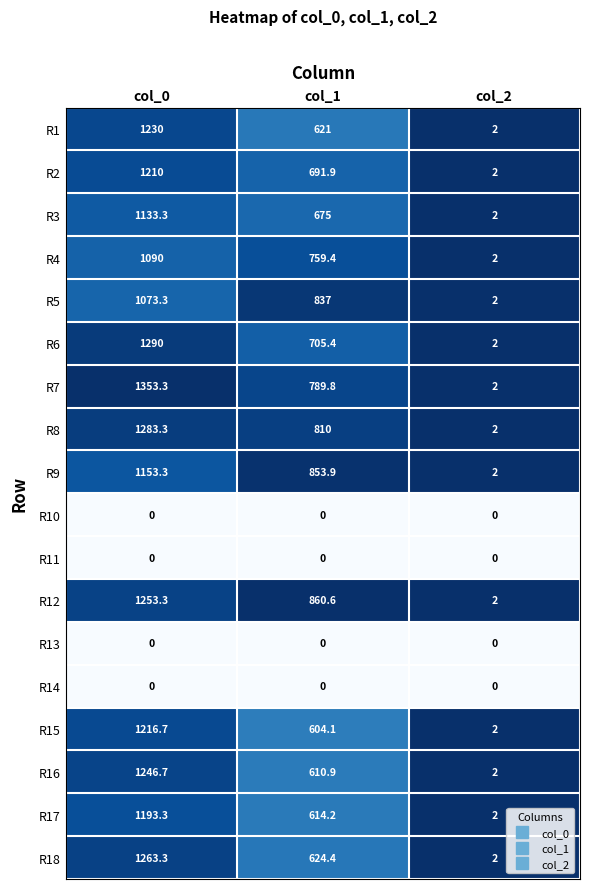

Between col_0 and col_1, which series saw the biggest shift?

R18